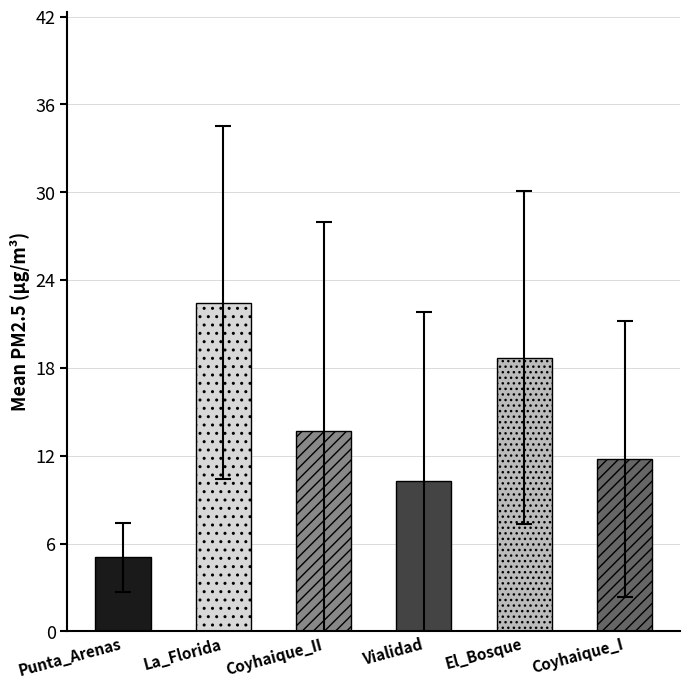

Does the chart contain any negative values?

No